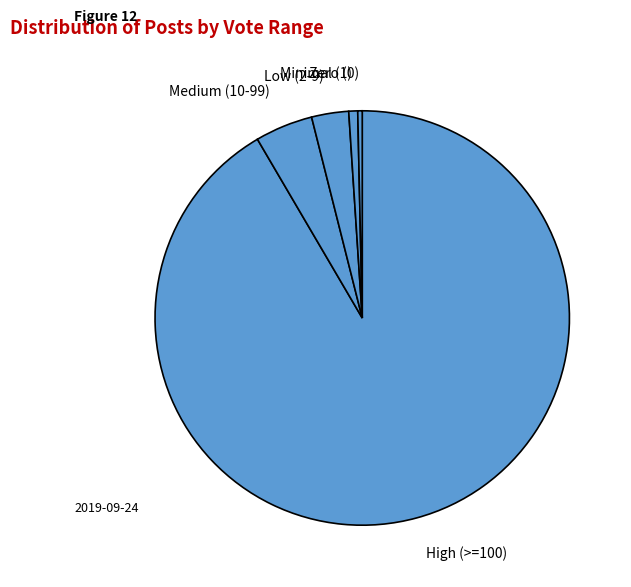

Which category has the biggest portion of the pie?

High (>=100)